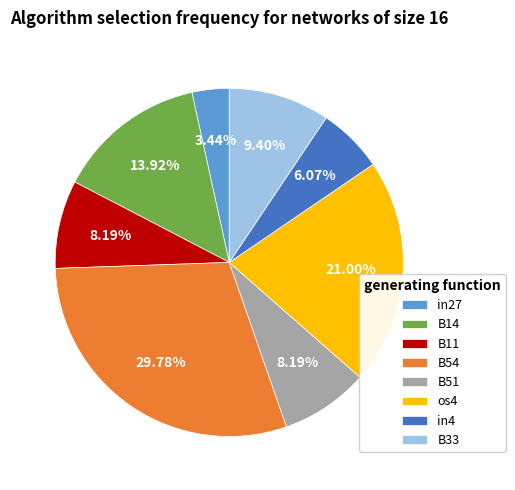

To the nearest percent, what is the average slice percentage?

12%